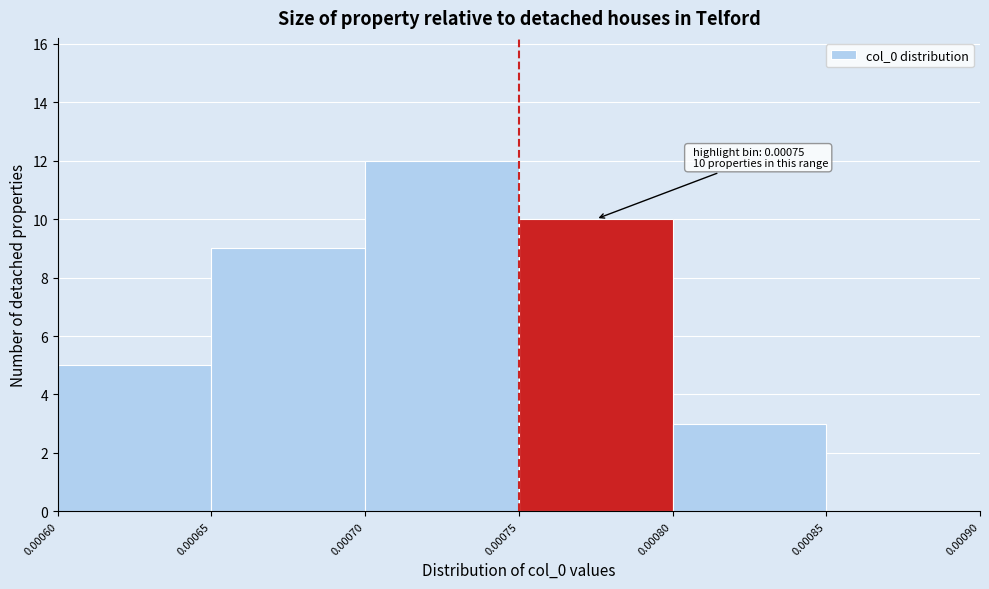

Which range on the x-axis has the tallest bar?

0.00070 to 0.00075